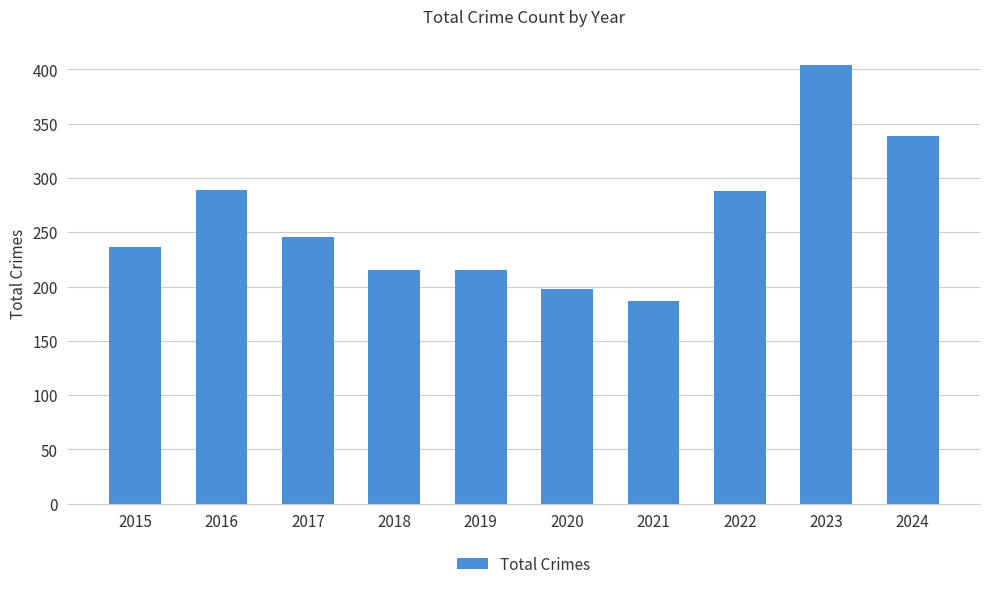

What is the sum of all values?

2617